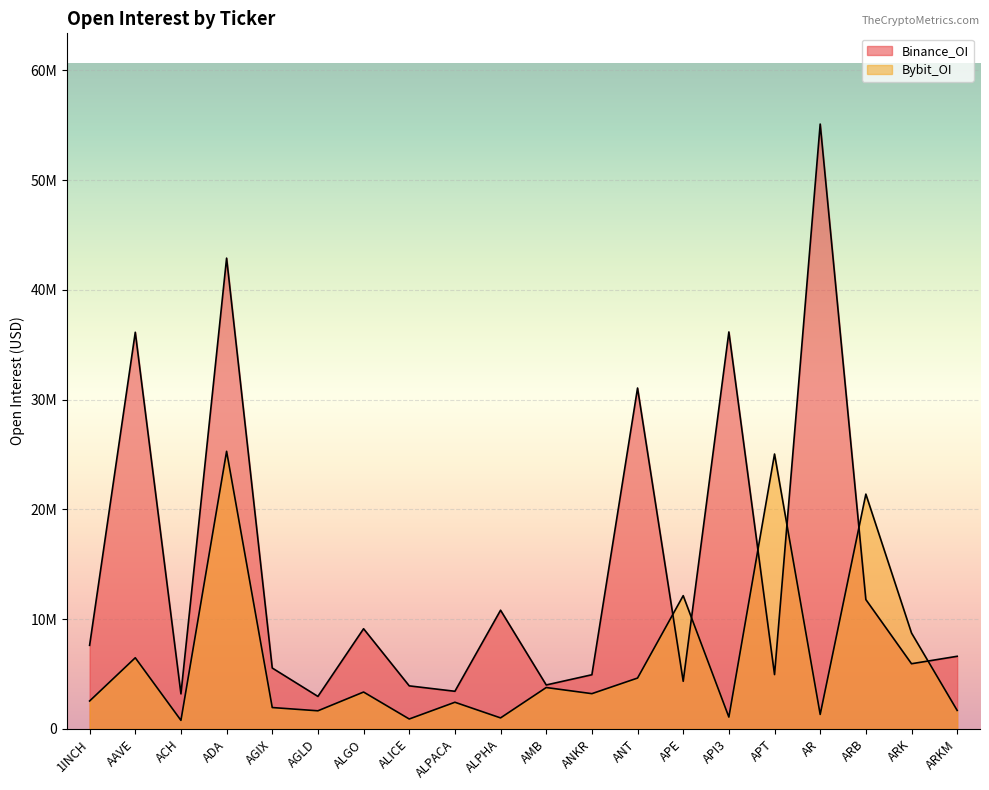

At which label is Bybit_OI closest to 13037900?

APE